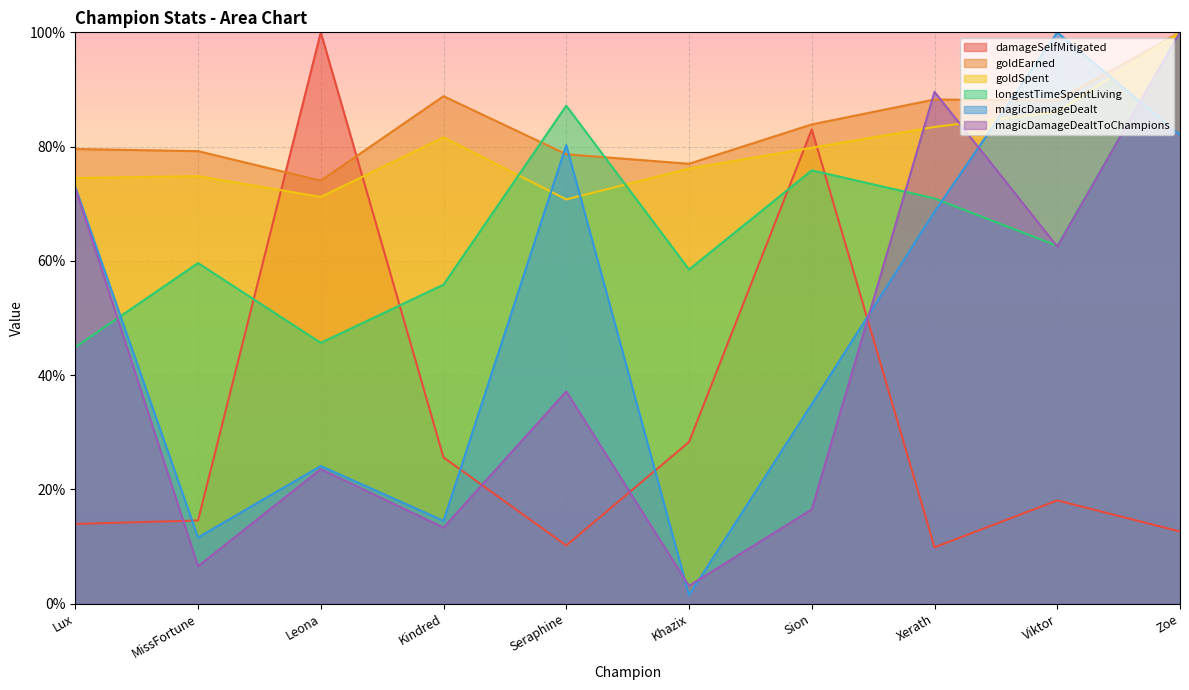

What is the label of the 4th point from the left?

Kindred